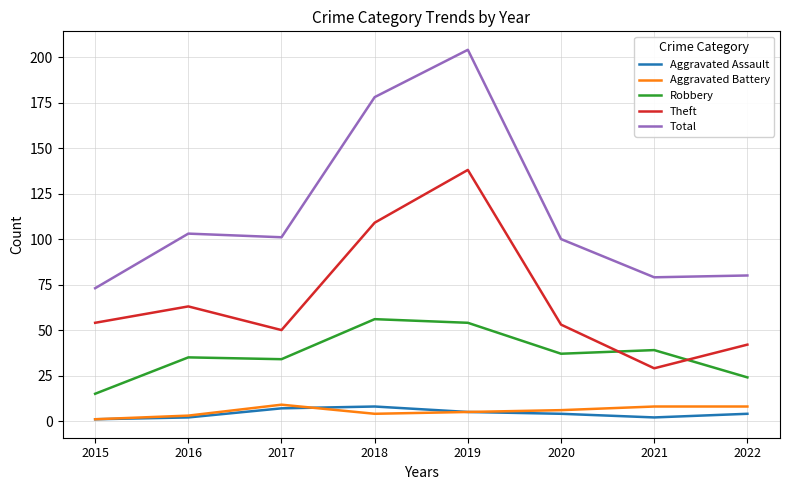

Is the value of Total at 2016 greater than the value of Aggravated Assault at 2018?

Yes